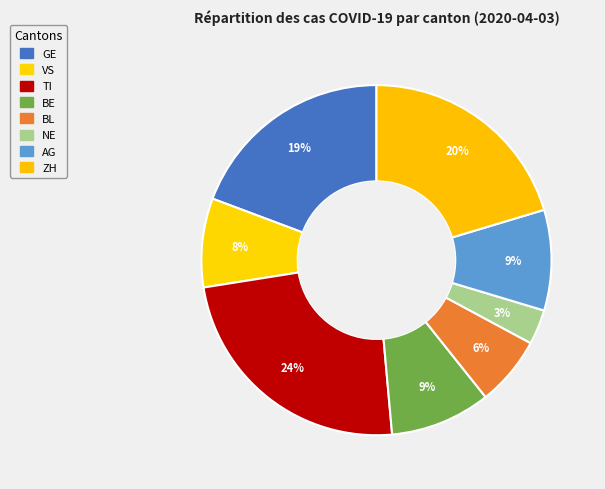

Rank the categories by value from lowest to highest.

NE, BL, VS, BE, AG, GE, ZH, TI